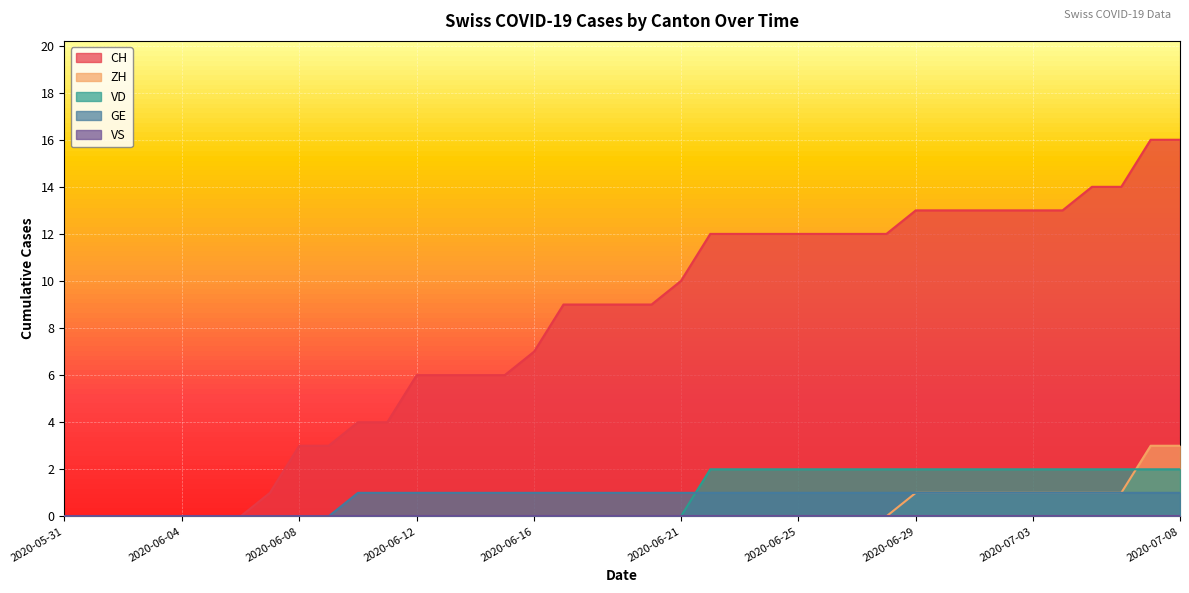

What is the maximum value shown in the chart?

16